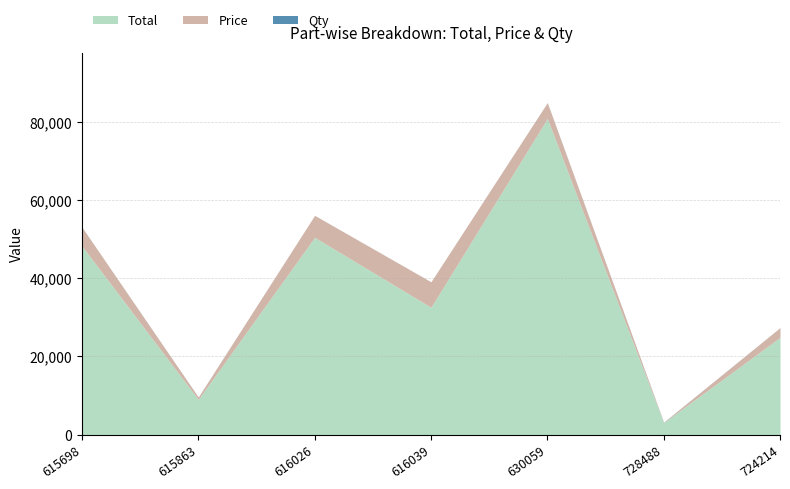

What is the label of the 1st point from the right?

724214